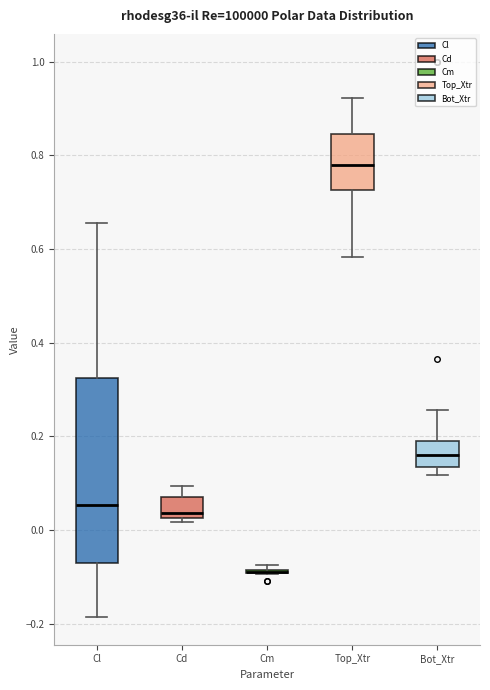

Which box is the tallest, from its lower edge to its upper edge?

Cl